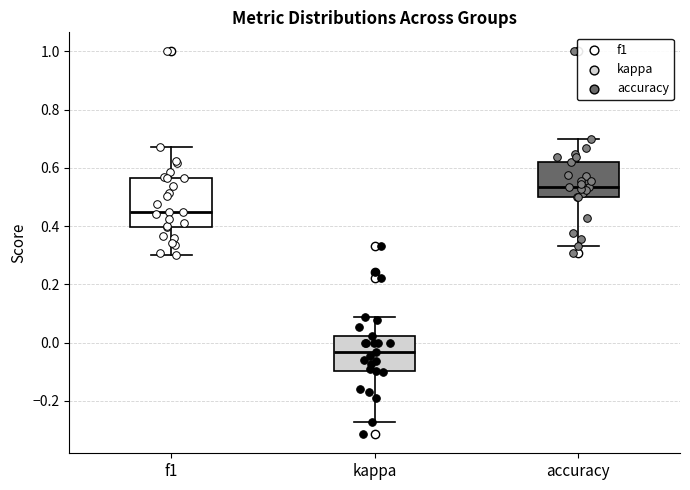

Comparing the boxes themselves (not the whiskers), which one is the tallest?

f1